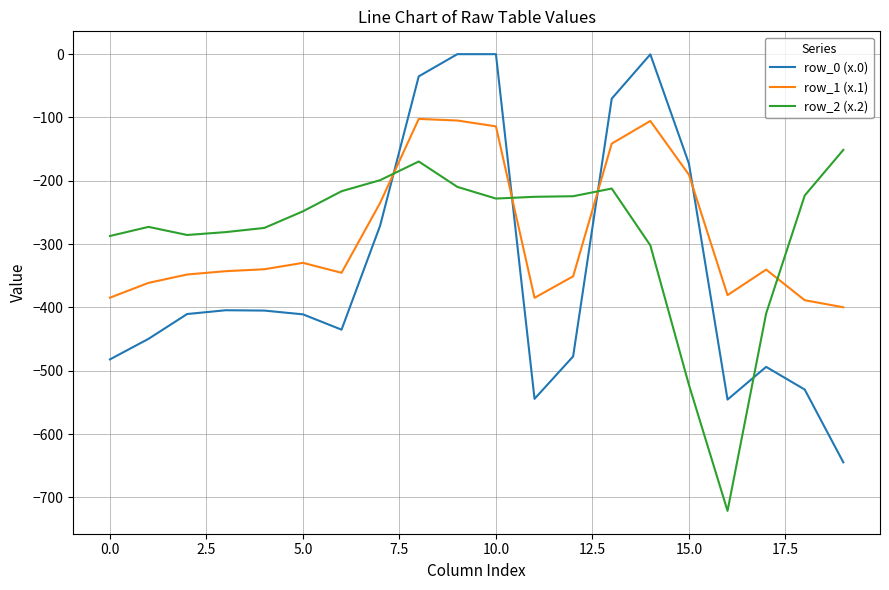

How many values in the row_2 (x.2) series are below -227?

11